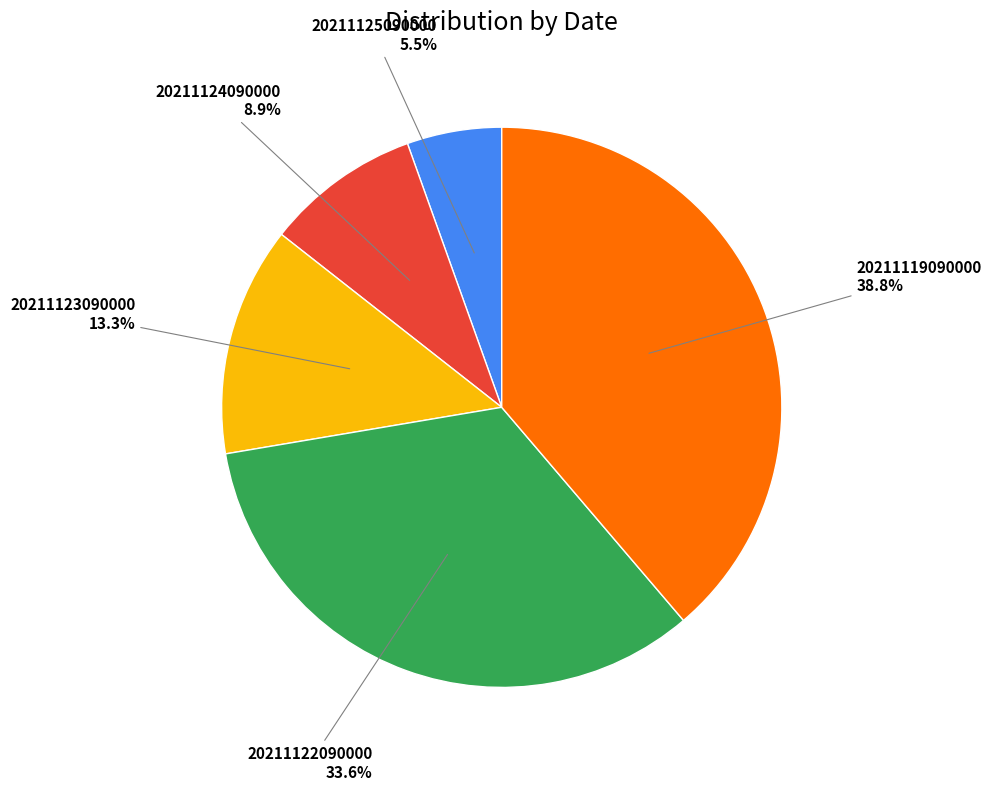

How many slices are in this pie chart?

5